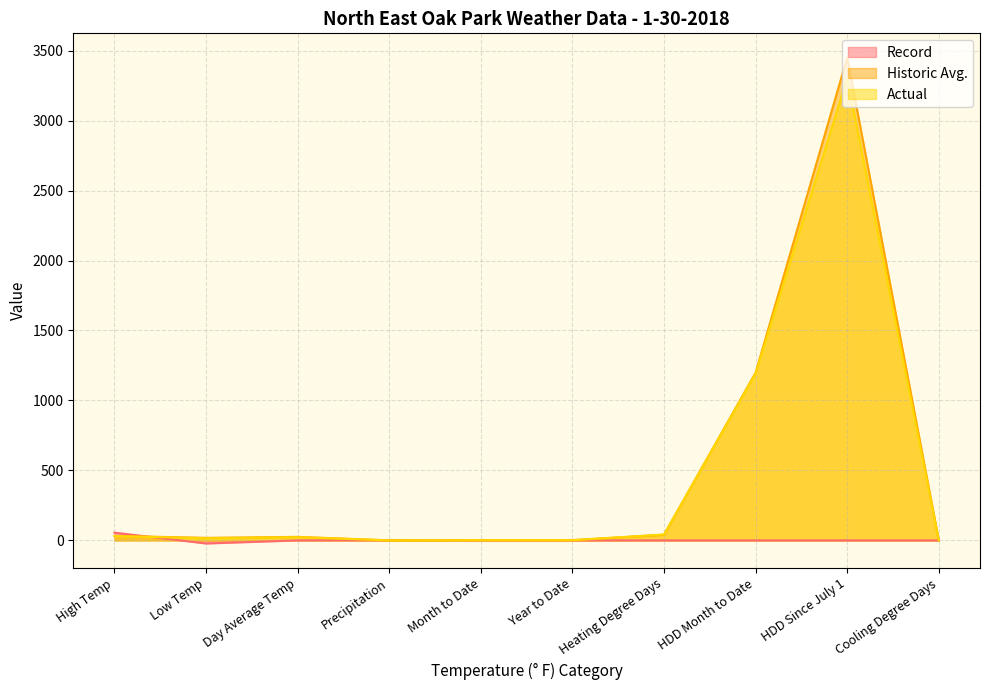

List the series in order of their peak value, highest first.

Historic Avg., Actual, Record